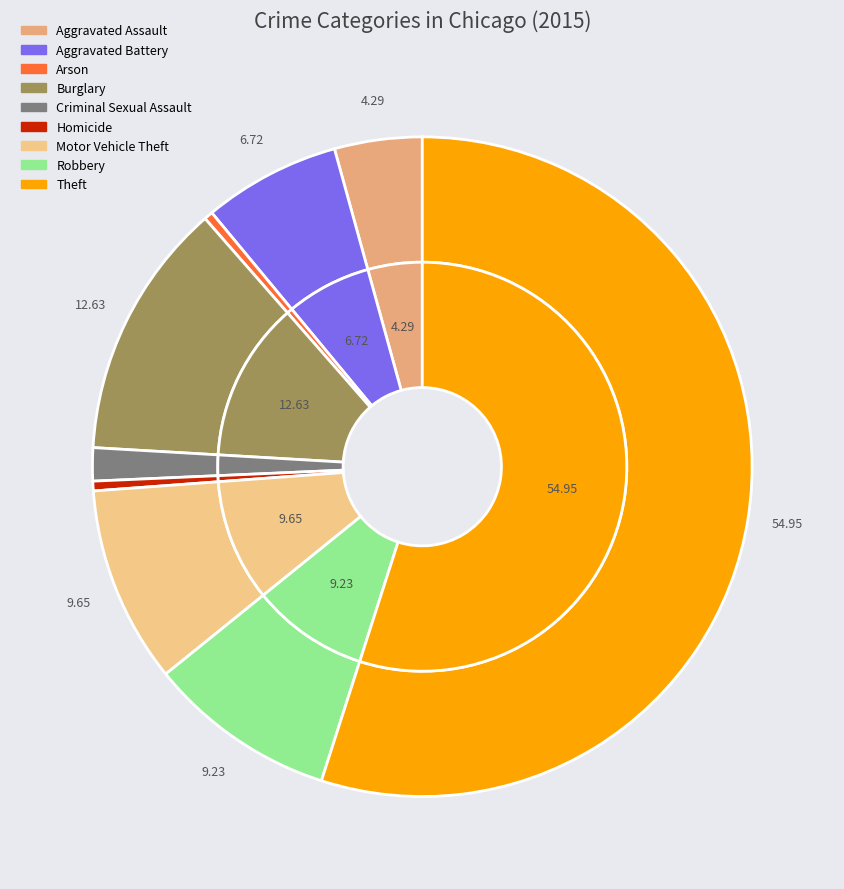

Which category has the smallest portion of the pie?

Arson